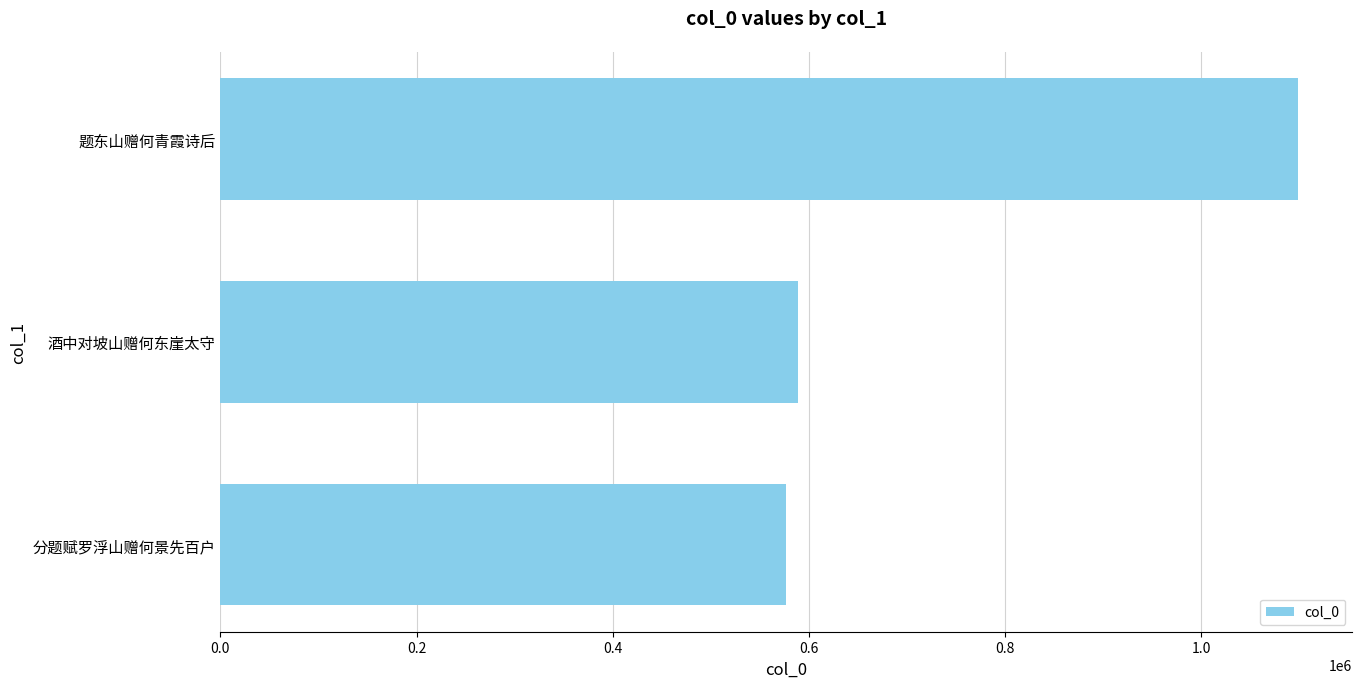

Reading bottom to top, what are all the values shown in this chart?

576519	588647	1098860